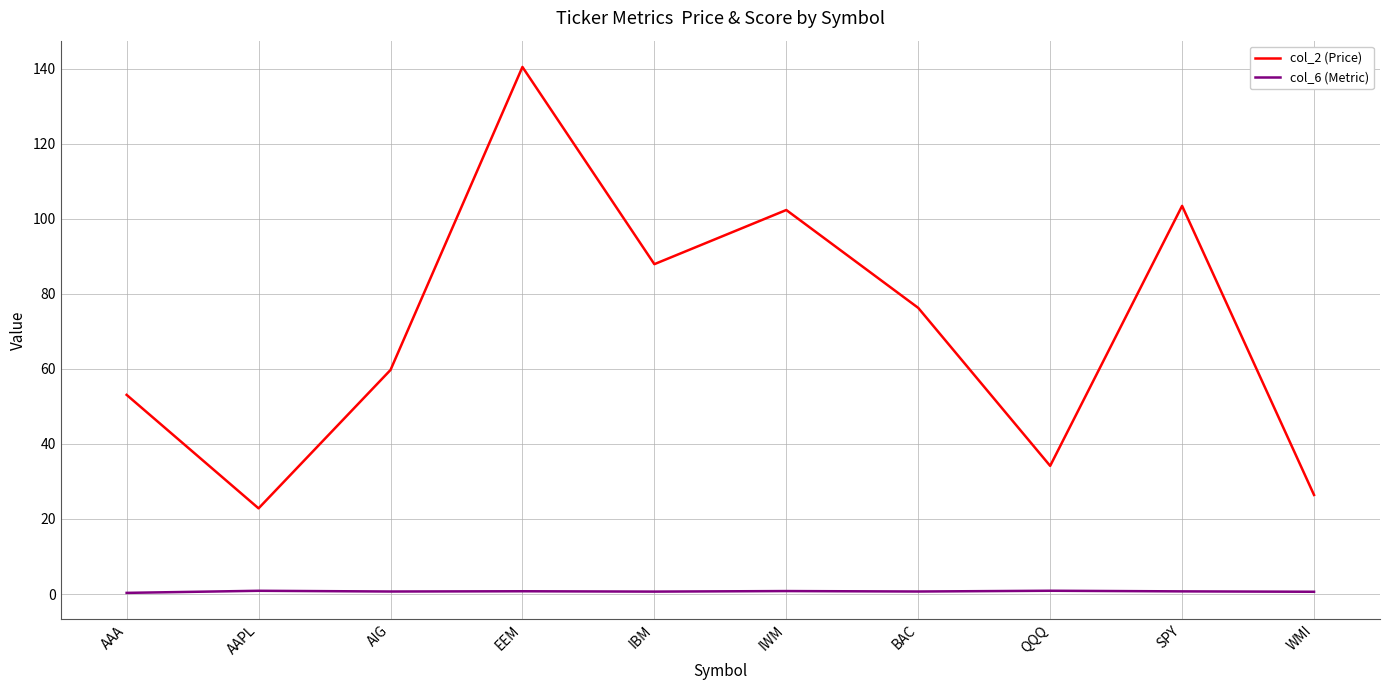

At which category is the sum across all series the highest?

EEM